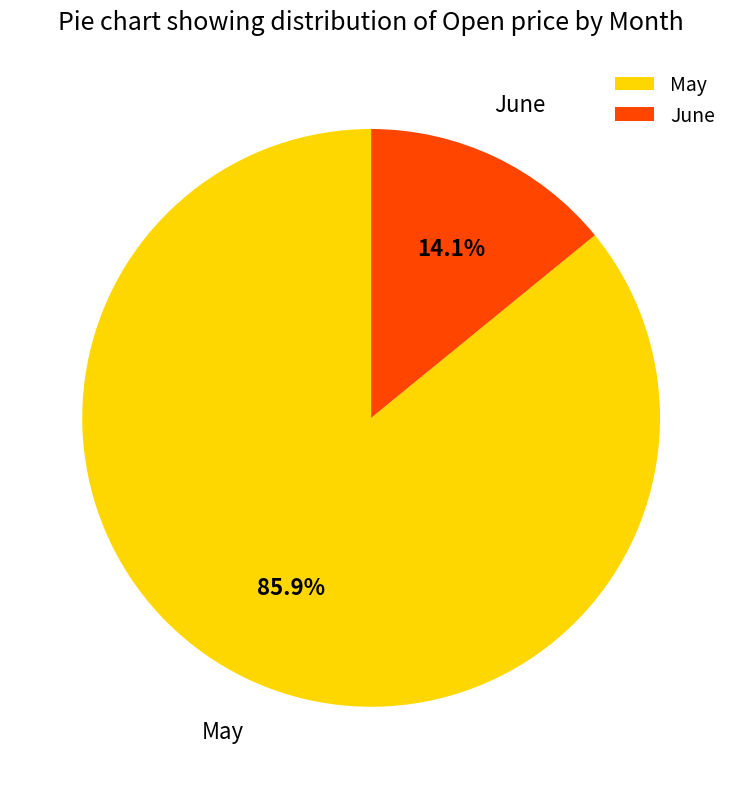

Which category has the smallest portion of the pie?

June